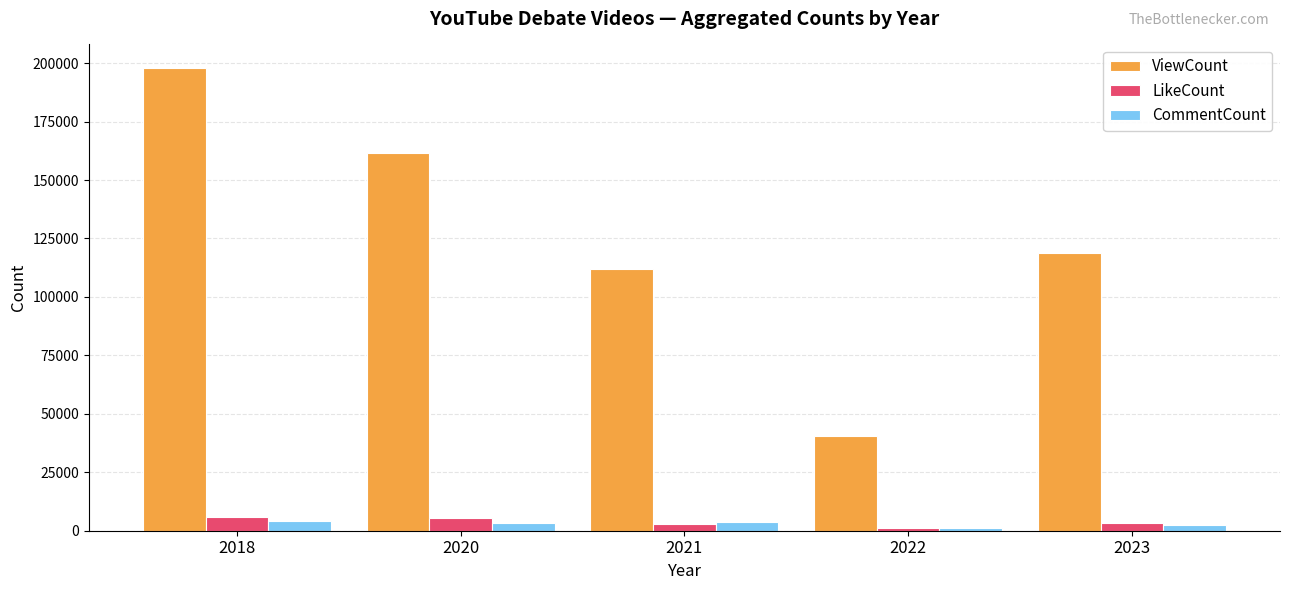

Between 2018 and 2023, which series saw the biggest shift?

ViewCount